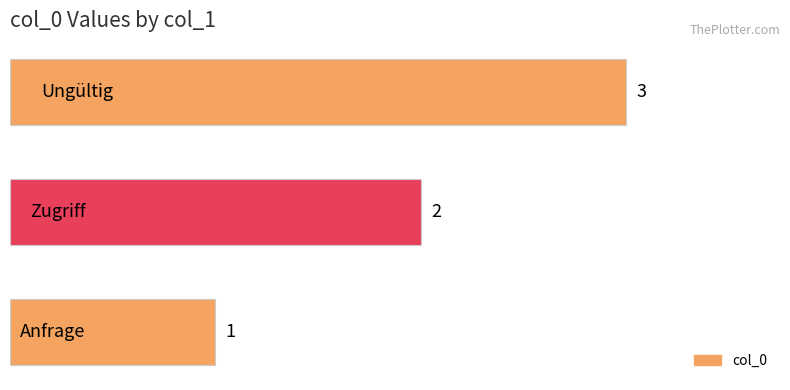

What is the sum of all values?

6